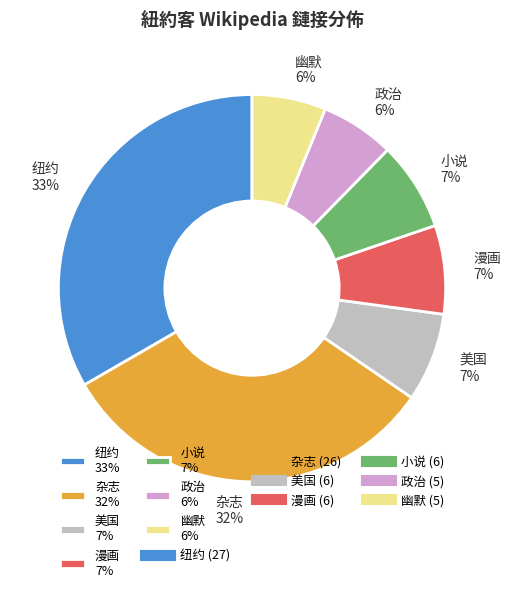

What percentage is the 政治 6% slice, to the nearest percent?

6%